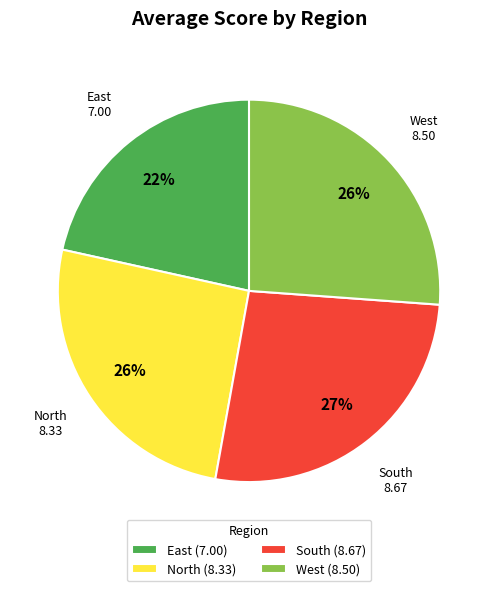

To the nearest percent, what is the average slice percentage?

25%